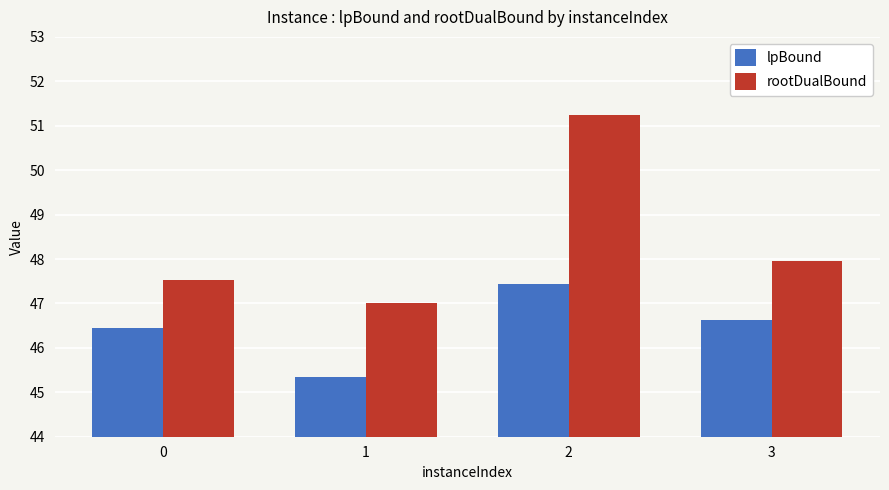

Which label corresponds to the largest value in the chart?

2